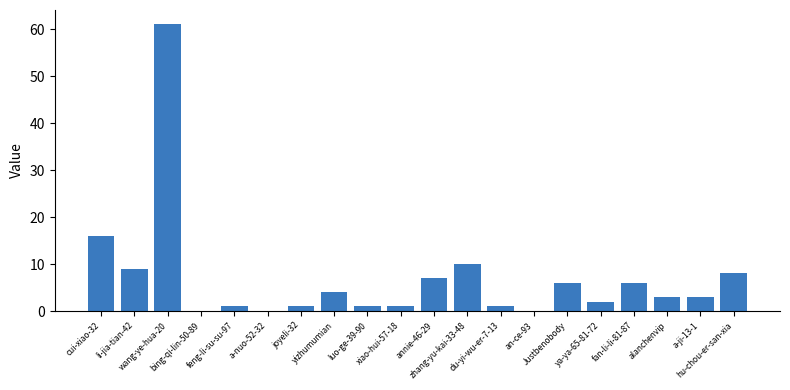

Between a-ji-13-1 and bing-qi-lin-50-89, which is larger?

a-ji-13-1